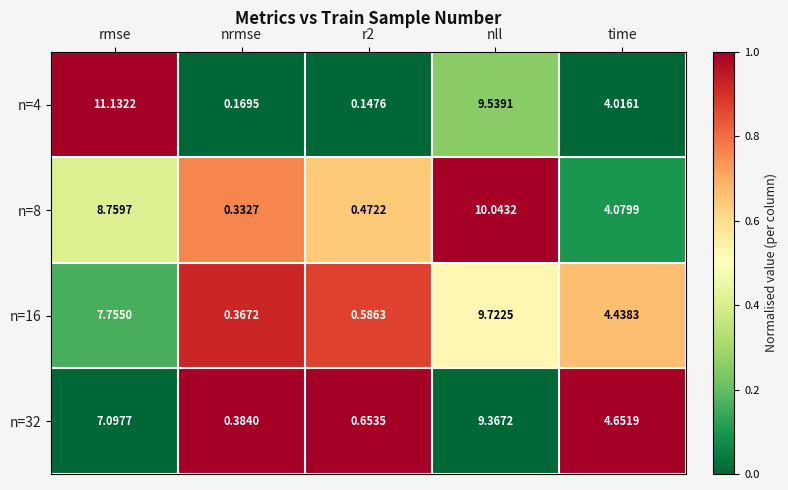

Which category has the highest value across all series?

rmse